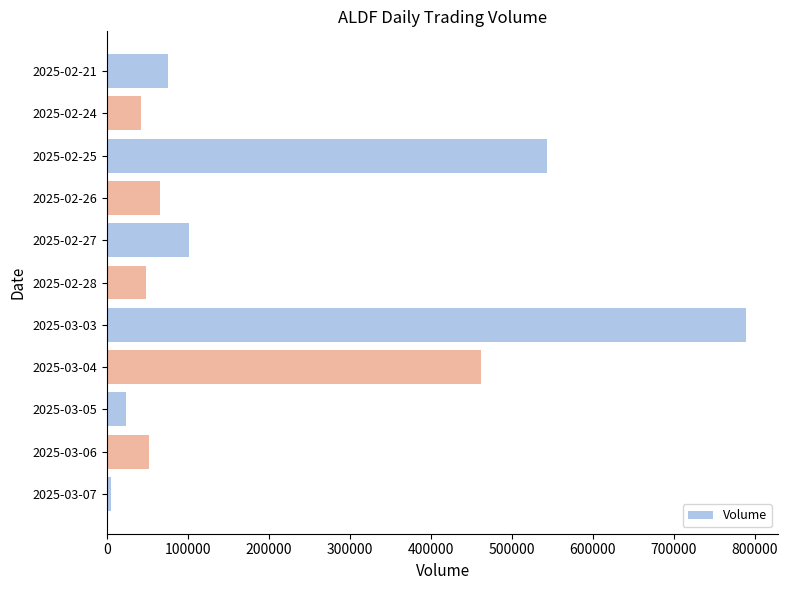

What is the maximum value shown in the chart?

789200